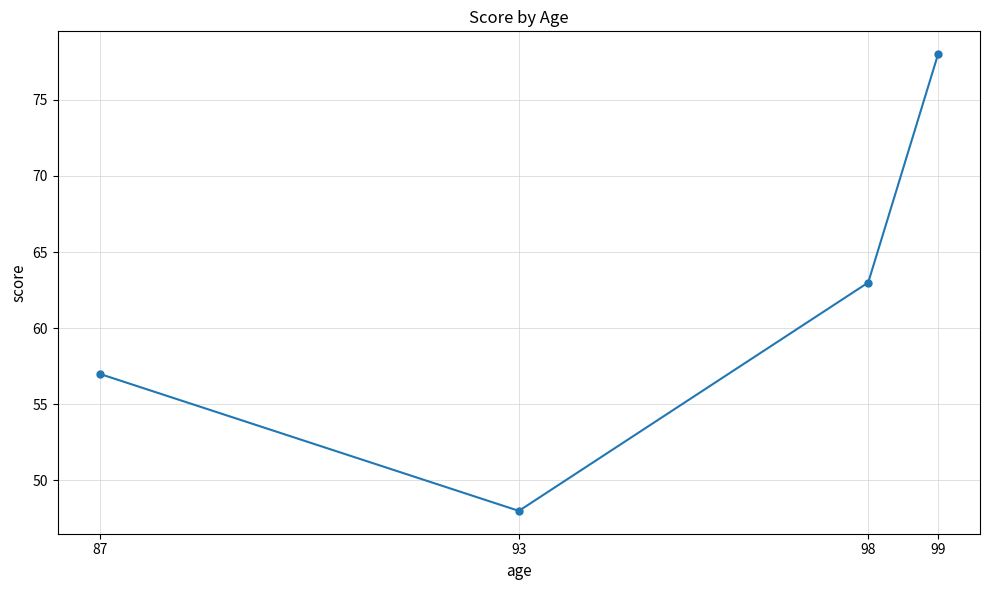

Rank the categories by value from highest to lowest.

99, 98, 87, 93